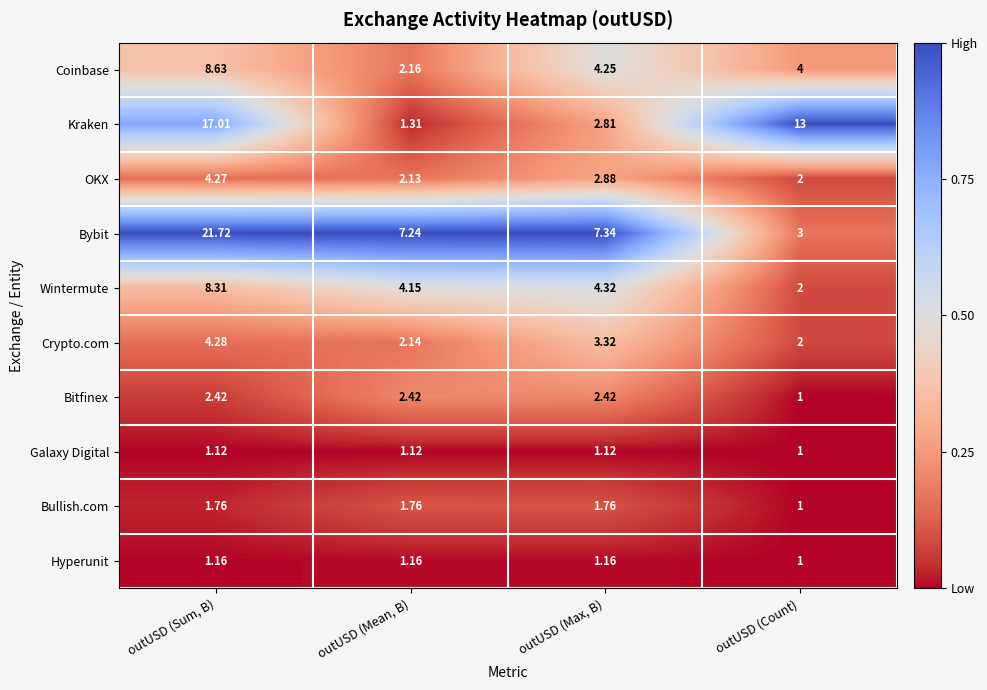

What is the maximum value shown in the chart?

21.7